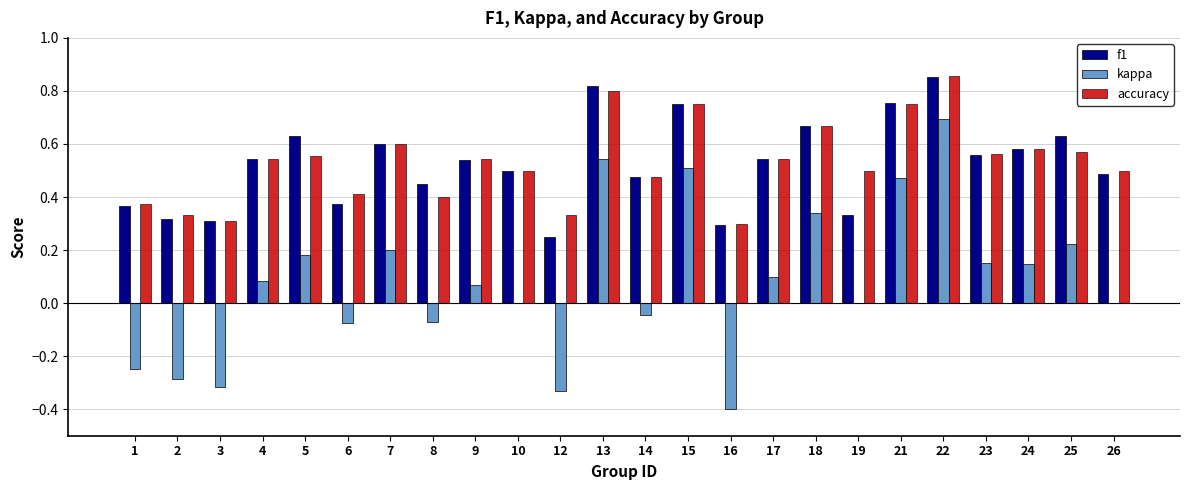

What is the sum of all f1 values?

12.6